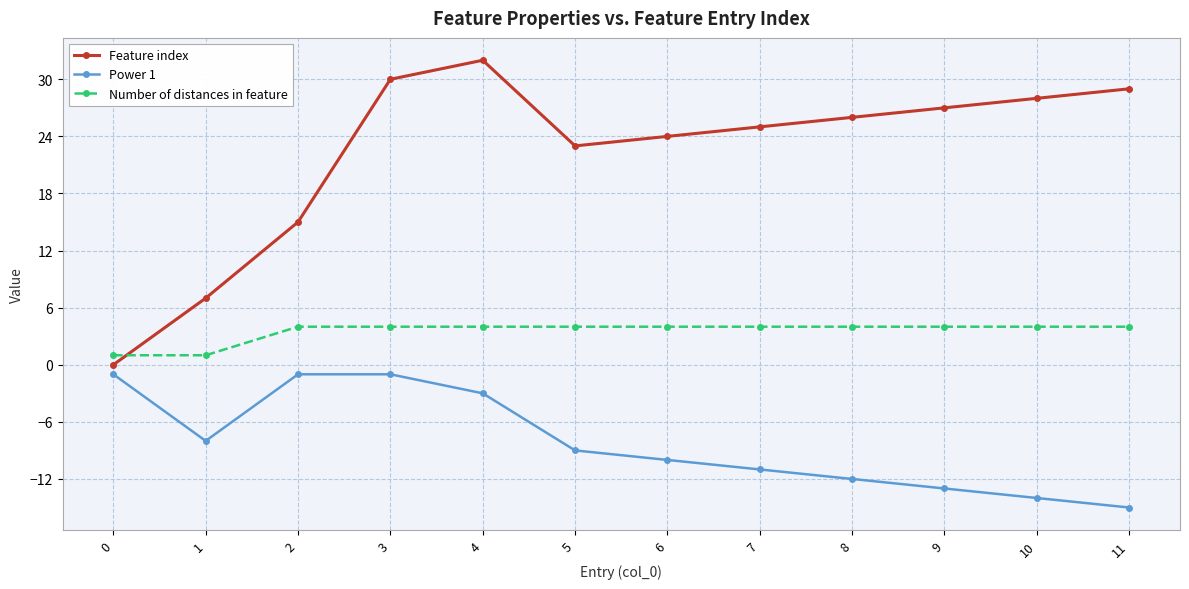

Which series has the largest total across all categories?

Feature index